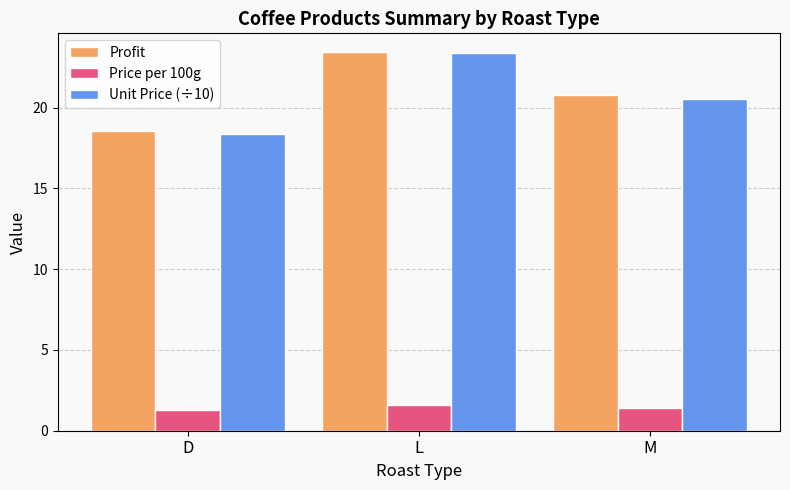

What is the sum of the Unit Price (÷10) values at D and M?

38.9